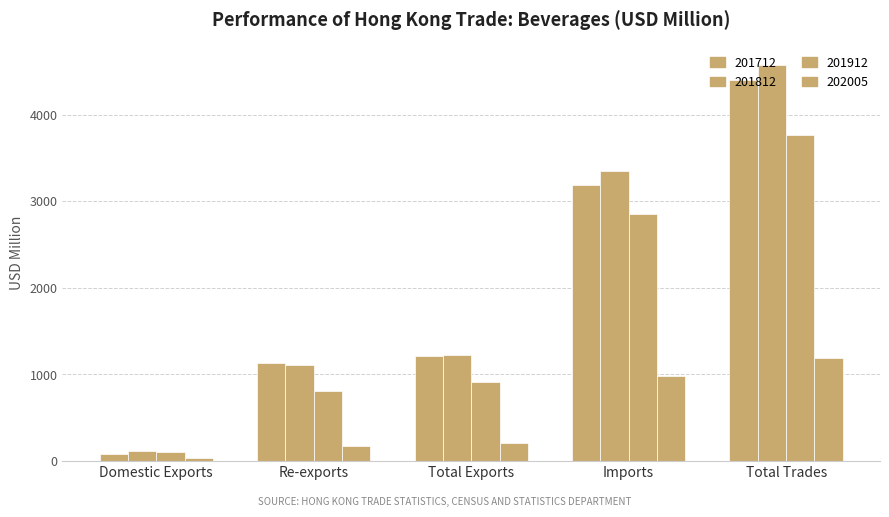

Reading right to left, list all the values displayed in this chart.

201712: 4400.3	3184.1	1216.2	1129.1	87.1
201812: 4571.0	3348.2	1222.8	1109.7	113.1
201912: 3768.6	2851.3	917.3	806.6	110.7
202005: 1192.9	985.7	207.2	171.8	35.4